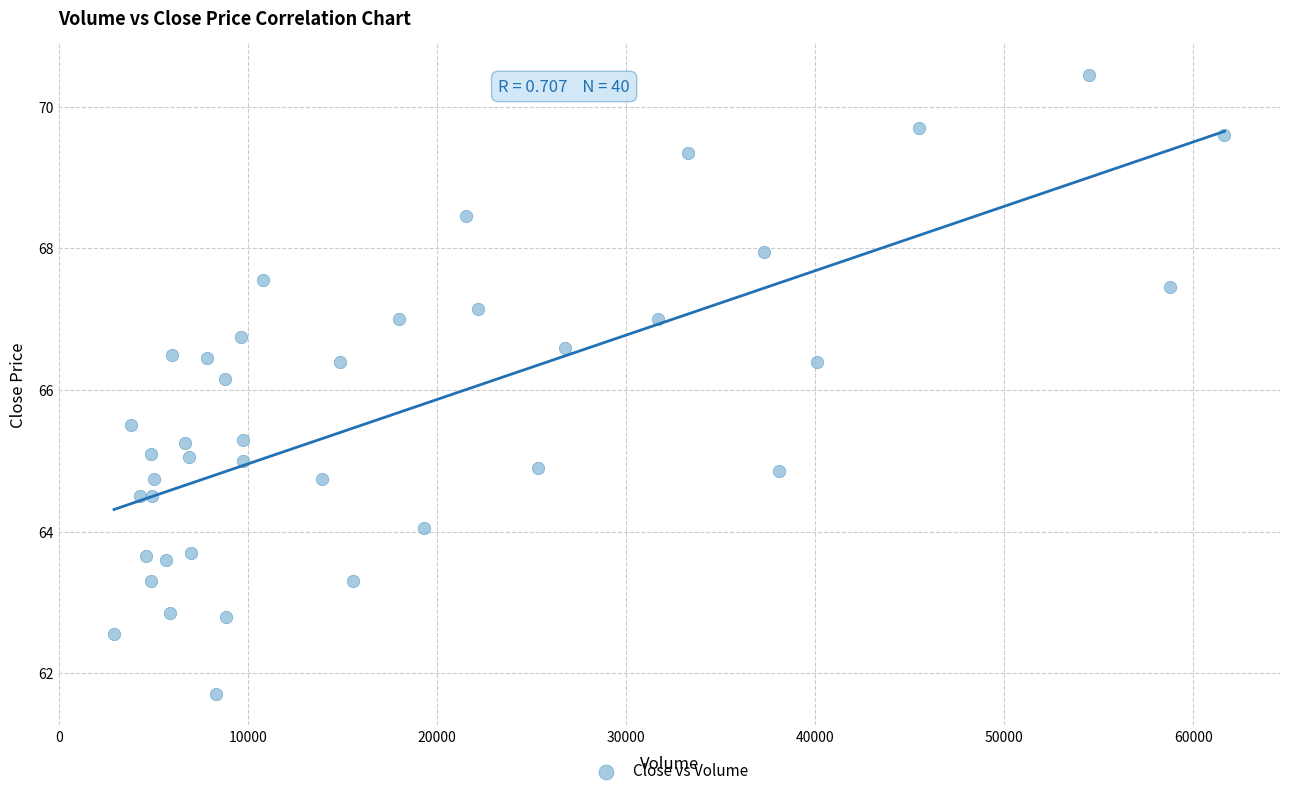

What Y value in the scatter plot is closest to 66?

66.2